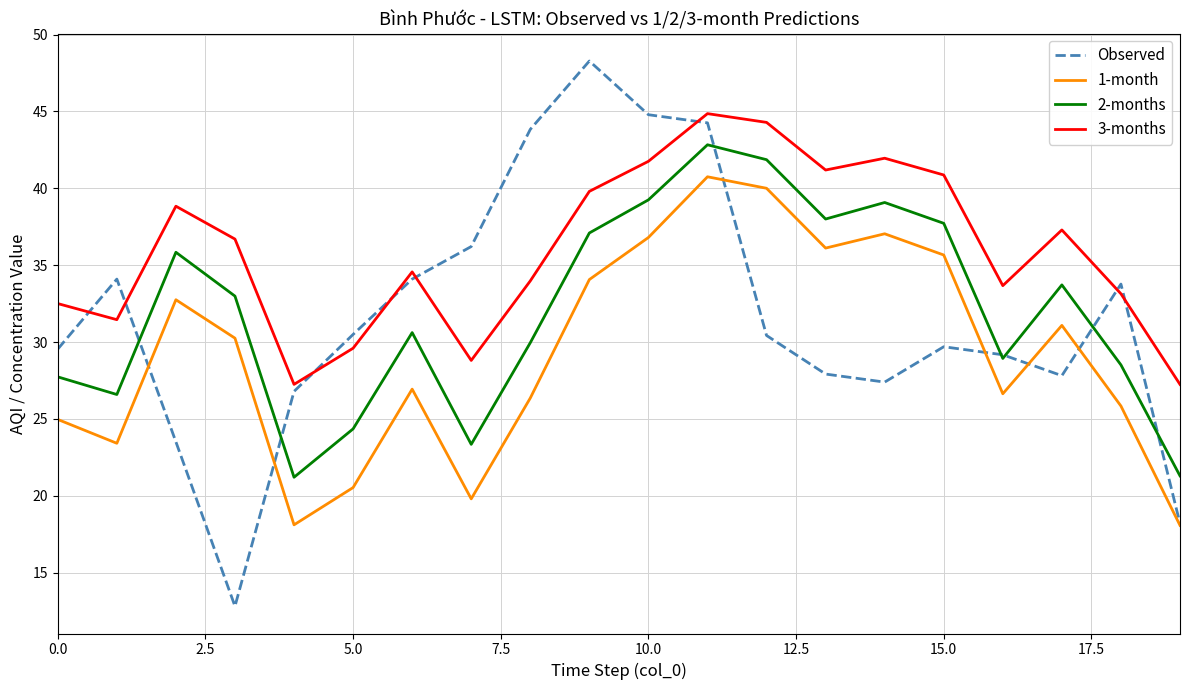

Rank the series by their maximum value, from lowest to highest.

1-month, 2-months, 3-months, Observed